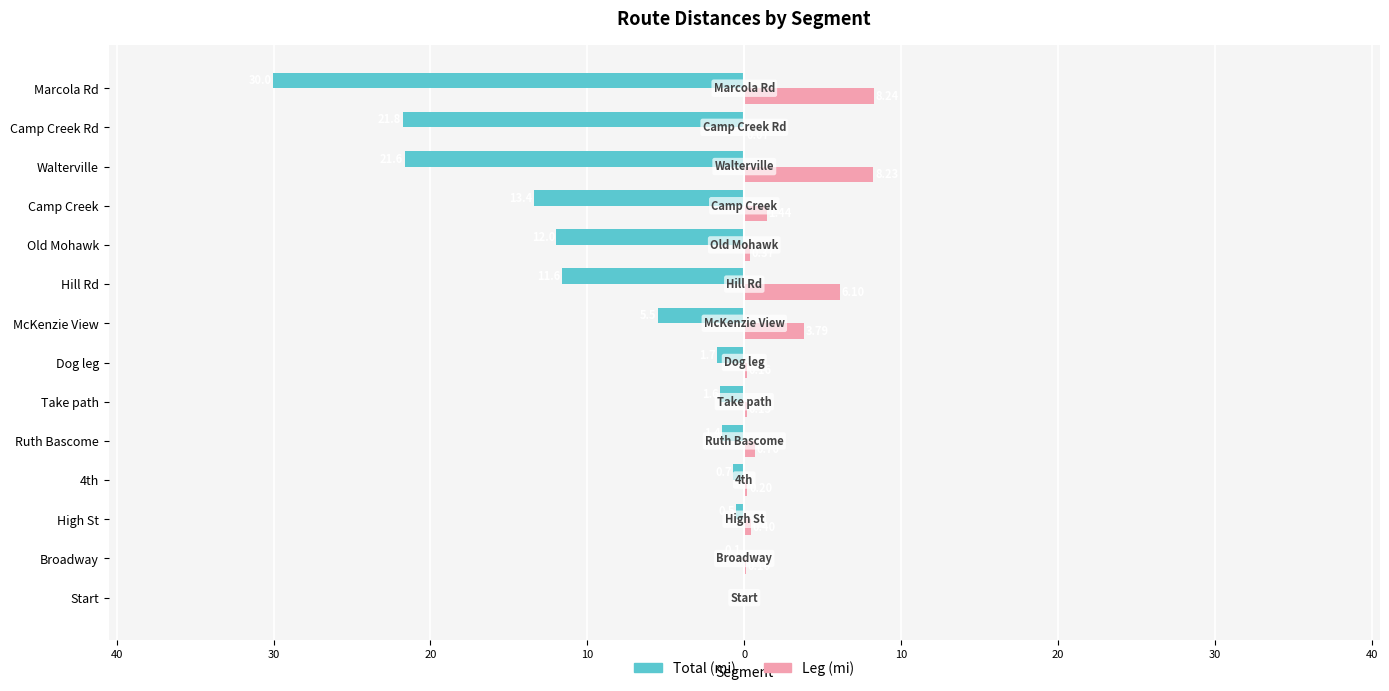

What are all the series names shown in the legend?

Total (mi), Leg (mi)